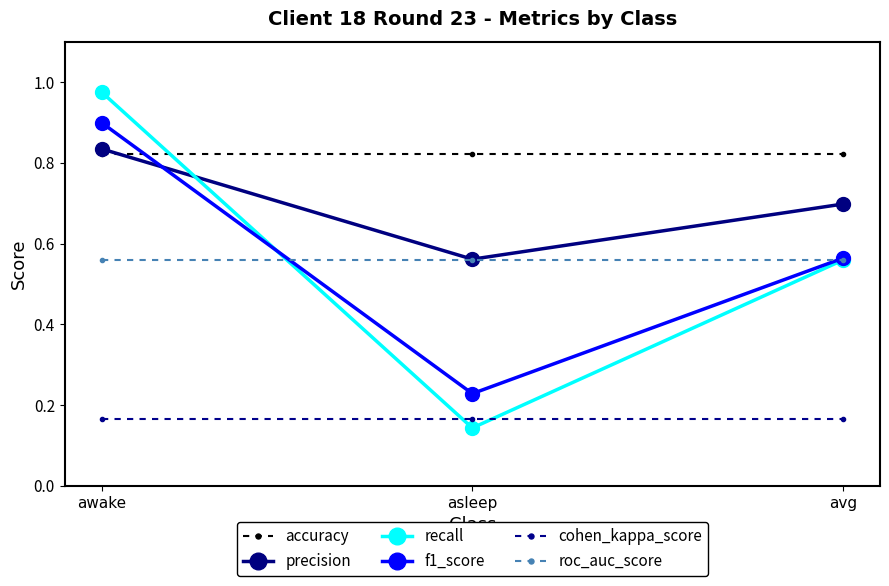

Count the f1_score values in the range 0 to 1.

3